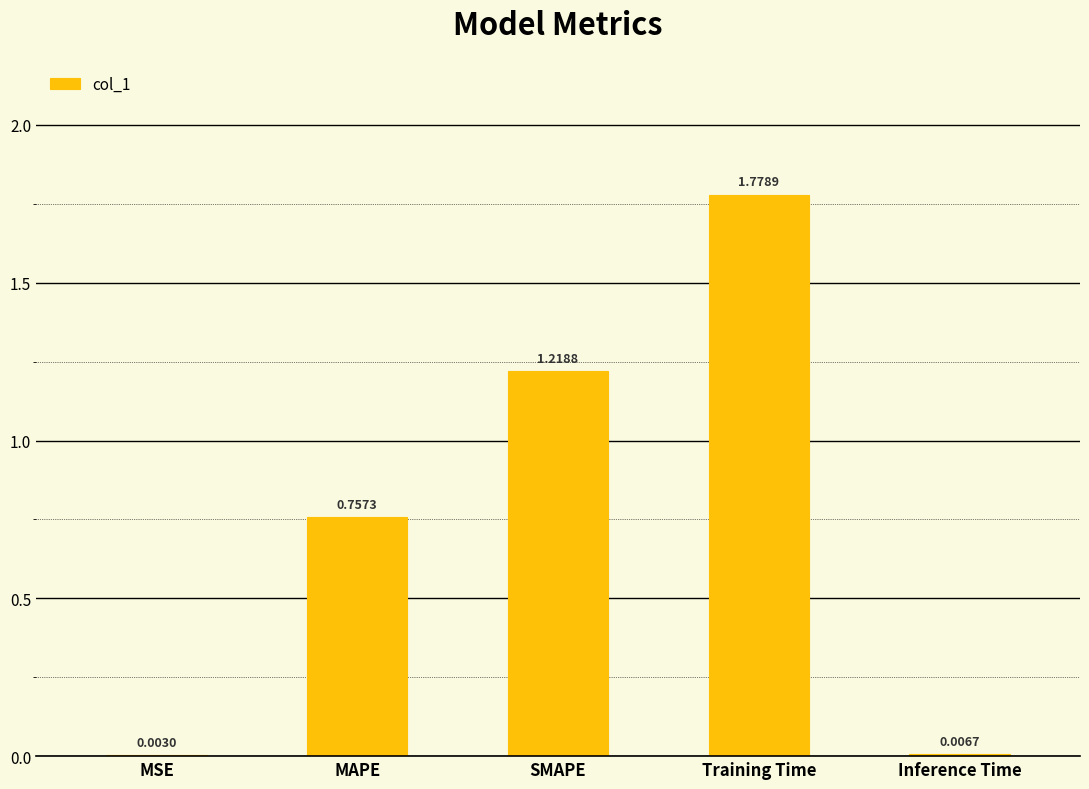

What is the sum of all values?

3.8